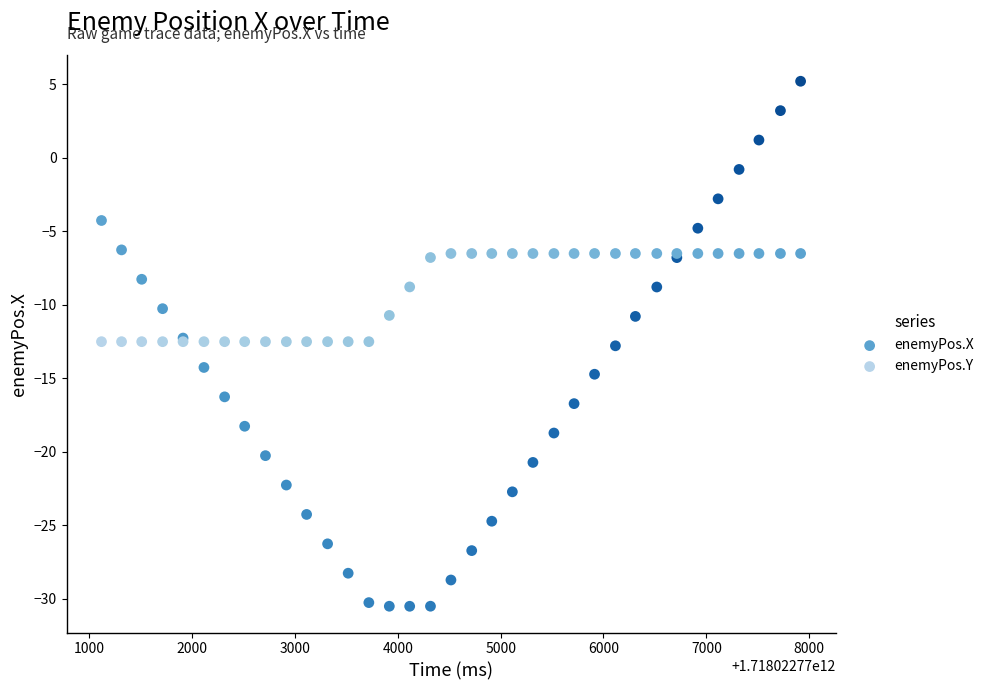

What is the X range (max minus min) for the scatter plot?

6796.0